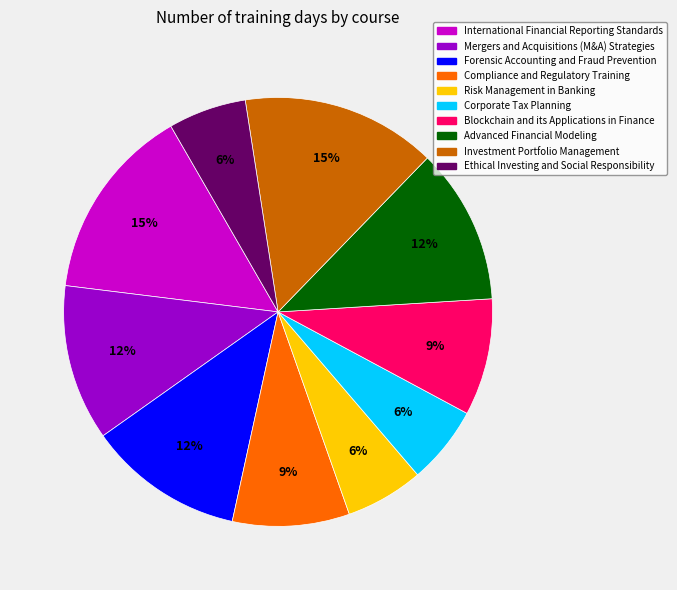

Does any single category account for the majority?

No